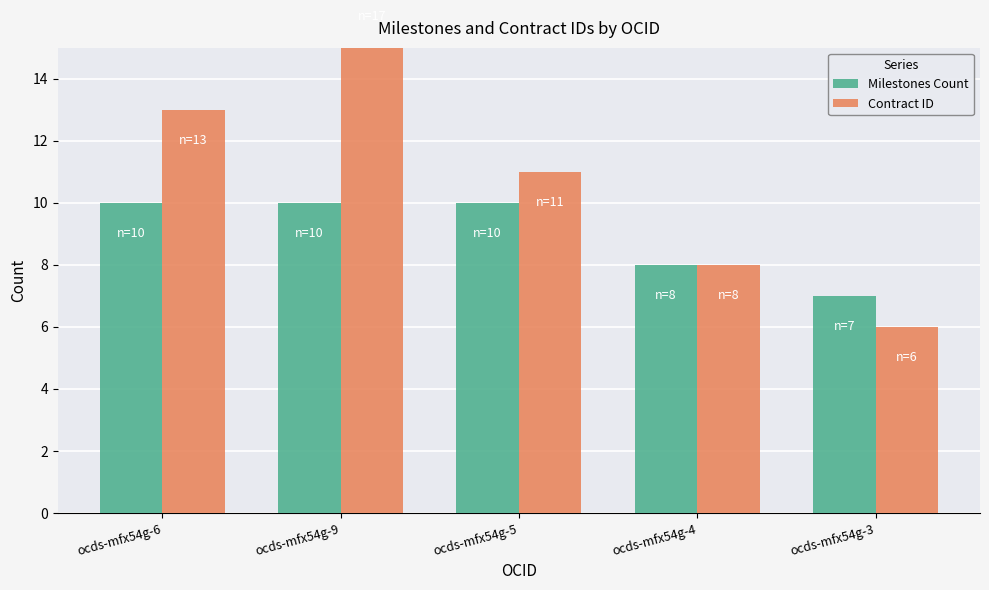

Rank the series at ocds-mfx54g-6 from highest to lowest value.

Contract ID, Milestones Count